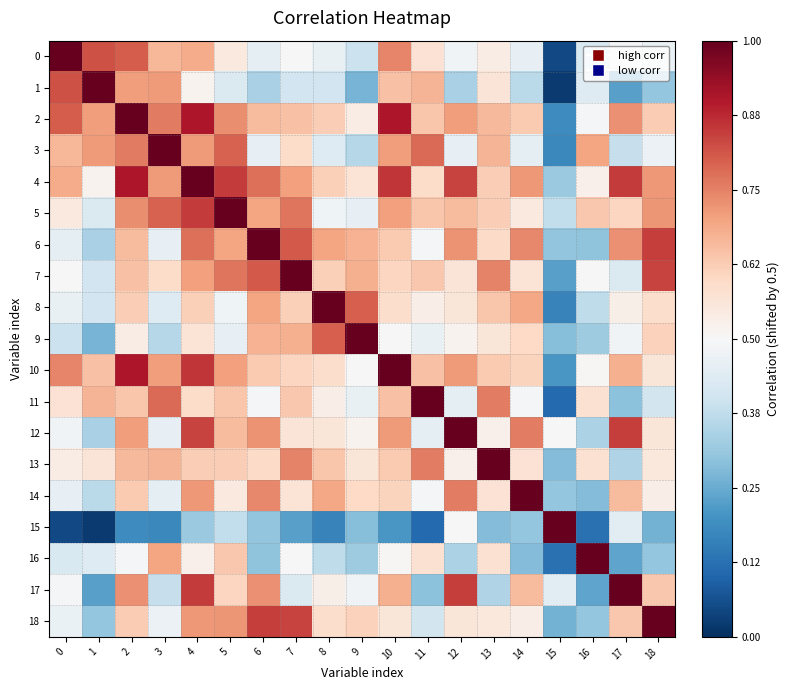

Reading right to left, what are all the values shown in this chart?

0: 18=-0.0	17=-0.0	16=-0.1	15=-0.5	14=-0.0	13=0.0	12=-0.0	11=0.1	10=0.2	9=-0.1	8=-0.0	7=-0.0	6=-0.0	5=0.0	4=0.2	3=0.2	2=0.3	1=0.3	0=0.5
1: 18=-0.2	17=-0.3	16=-0.1	15=-0.5	14=-0.1	13=0.1	12=-0.2	11=0.2	10=0.1	9=-0.2	8=-0.1	7=-0.1	6=-0.2	5=-0.1	4=0.0	3=0.2	2=0.2	1=0.5	0=0.3
2: 18=0.1	17=0.2	16=-0.0	15=-0.3	14=0.1	13=0.2	12=0.2	11=0.1	10=0.4	9=0.0	8=0.1	7=0.1	6=0.2	5=0.2	4=0.4	3=0.3	2=0.5	1=0.2	0=0.3
3: 18=-0.0	17=-0.1	16=0.2	15=-0.3	14=-0.0	13=0.2	12=-0.0	11=0.3	10=0.2	9=-0.1	8=-0.1	7=0.1	6=-0.0	5=0.3	4=0.2	3=0.5	2=0.3	1=0.2	0=0.2
4: 18=0.2	17=0.3	16=0.0	15=-0.2	14=0.2	13=0.1	12=0.3	11=0.1	10=0.4	9=0.1	8=0.1	7=0.2	6=0.3	5=0.3	4=0.5	3=0.2	2=0.4	1=0.0	0=0.2
5: 18=0.2	17=0.1	16=0.1	15=-0.1	14=0.0	13=0.1	12=0.2	11=0.1	10=0.2	9=-0.0	8=-0.0	7=0.3	6=0.2	5=0.5	4=0.3	3=0.3	2=0.2	1=-0.1	0=0.0
6: 18=0.3	17=0.2	16=-0.2	15=-0.2	14=0.2	13=0.1	12=0.2	11=-0.0	10=0.1	9=0.2	8=0.2	7=0.3	6=0.5	5=0.2	4=0.3	3=-0.0	2=0.2	1=-0.2	0=-0.0
7: 18=0.3	17=-0.1	16=-0.0	15=-0.3	14=0.1	13=0.2	12=0.1	11=0.1	10=0.1	9=0.2	8=0.1	7=0.5	6=0.3	5=0.3	4=0.2	3=0.1	2=0.1	1=-0.1	0=-0.0
8: 18=0.1	17=0.0	16=-0.1	15=-0.3	14=0.2	13=0.1	12=0.1	11=0.0	10=0.1	9=0.3	8=0.5	7=0.1	6=0.2	5=-0.0	4=0.1	3=-0.1	2=0.1	1=-0.1	0=-0.0
9: 18=0.1	17=-0.0	16=-0.2	15=-0.2	14=0.1	13=0.1	12=0.0	11=-0.0	10=-0.0	9=0.5	8=0.3	7=0.2	6=0.2	5=-0.0	4=0.1	3=-0.1	2=0.0	1=-0.2	0=-0.1
10: 18=0.1	17=0.2	16=0.0	15=-0.3	14=0.1	13=0.1	12=0.2	11=0.1	10=0.5	9=-0.0	8=0.1	7=0.1	6=0.1	5=0.2	4=0.4	3=0.2	2=0.4	1=0.1	0=0.2
11: 18=-0.1	17=-0.2	16=0.1	15=-0.4	14=-0.0	13=0.3	12=-0.0	11=0.5	10=0.1	9=-0.0	8=0.0	7=0.1	6=-0.0	5=0.1	4=0.1	3=0.3	2=0.1	1=0.2	0=0.1
12: 18=0.1	17=0.3	16=-0.2	15=0.0	14=0.3	13=0.0	12=0.5	11=-0.0	10=0.2	9=0.0	8=0.1	7=0.1	6=0.2	5=0.2	4=0.3	3=-0.0	2=0.2	1=-0.2	0=-0.0
13: 18=0.1	17=-0.2	16=0.1	15=-0.2	14=0.1	13=0.5	12=0.0	11=0.3	10=0.1	9=0.1	8=0.1	7=0.2	6=0.1	5=0.1	4=0.1	3=0.2	2=0.2	1=0.1	0=0.0
14: 18=0.0	17=0.2	16=-0.2	15=-0.2	14=0.5	13=0.1	12=0.3	11=-0.0	10=0.1	9=0.1	8=0.2	7=0.1	6=0.2	5=0.0	4=0.2	3=-0.0	2=0.1	1=-0.1	0=-0.0
15: 18=-0.2	17=-0.1	16=-0.4	15=0.5	14=-0.2	13=-0.2	12=0.0	11=-0.4	10=-0.3	9=-0.2	8=-0.3	7=-0.3	6=-0.2	5=-0.1	4=-0.2	3=-0.3	2=-0.3	1=-0.5	0=-0.5
16: 18=-0.2	17=-0.3	16=0.5	15=-0.4	14=-0.2	13=0.1	12=-0.2	11=0.1	10=0.0	9=-0.2	8=-0.1	7=-0.0	6=-0.2	5=0.1	4=0.0	3=0.2	2=-0.0	1=-0.1	0=-0.1
17: 18=0.1	17=0.5	16=-0.3	15=-0.1	14=0.2	13=-0.2	12=0.3	11=-0.2	10=0.2	9=-0.0	8=0.0	7=-0.1	6=0.2	5=0.1	4=0.3	3=-0.1	2=0.2	1=-0.3	0=-0.0
18: 18=0.5	17=0.1	16=-0.2	15=-0.2	14=0.0	13=0.1	12=0.1	11=-0.1	10=0.1	9=0.1	8=0.1	7=0.3	6=0.3	5=0.2	4=0.2	3=-0.0	2=0.1	1=-0.2	0=-0.0